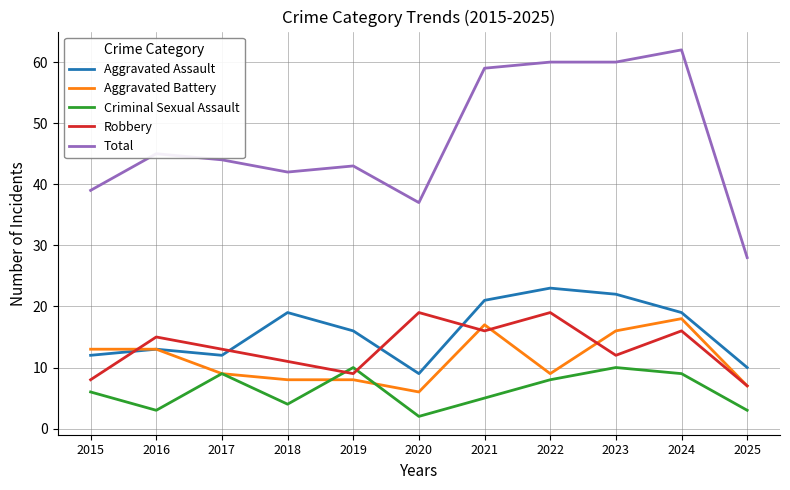

Does the chart display data point markers on the line(s)?

No